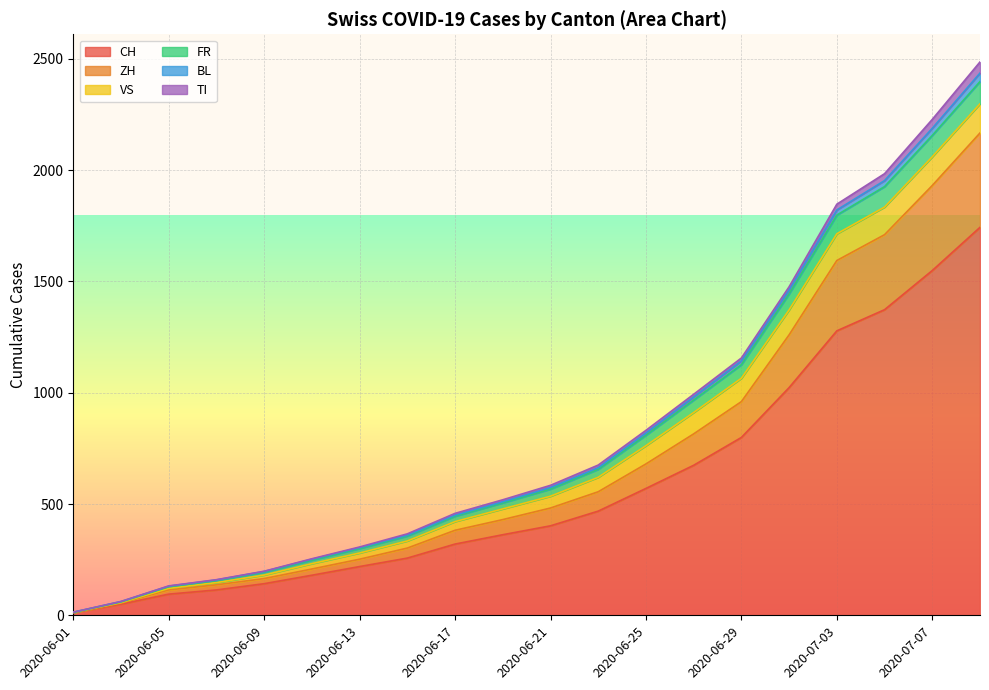

Is it true that BL equals 199 at 2020-06-05?

False